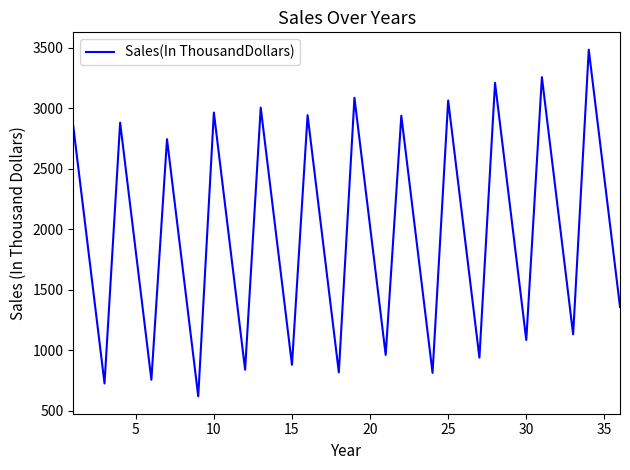

What is the difference between the maximum and minimum values?

2865.5